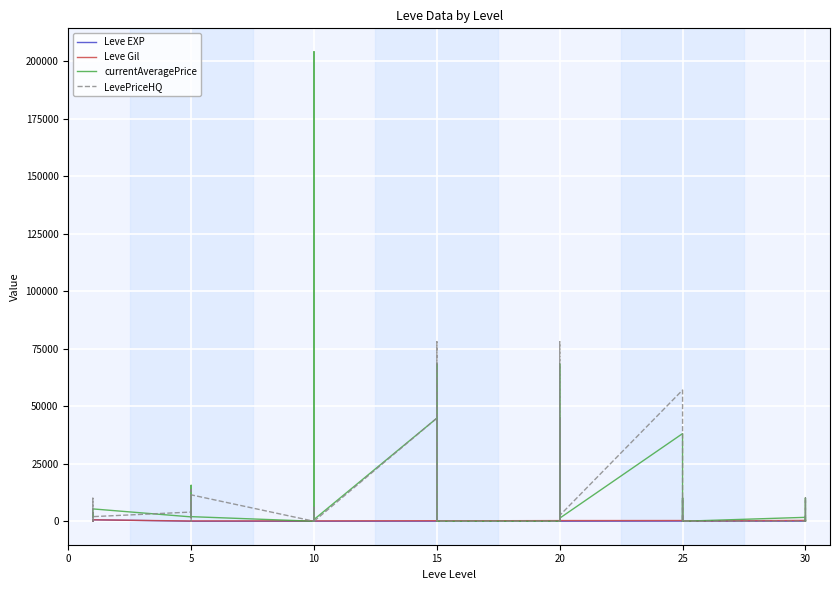

True or false: Leve EXP has a value of 1 at 0.

True